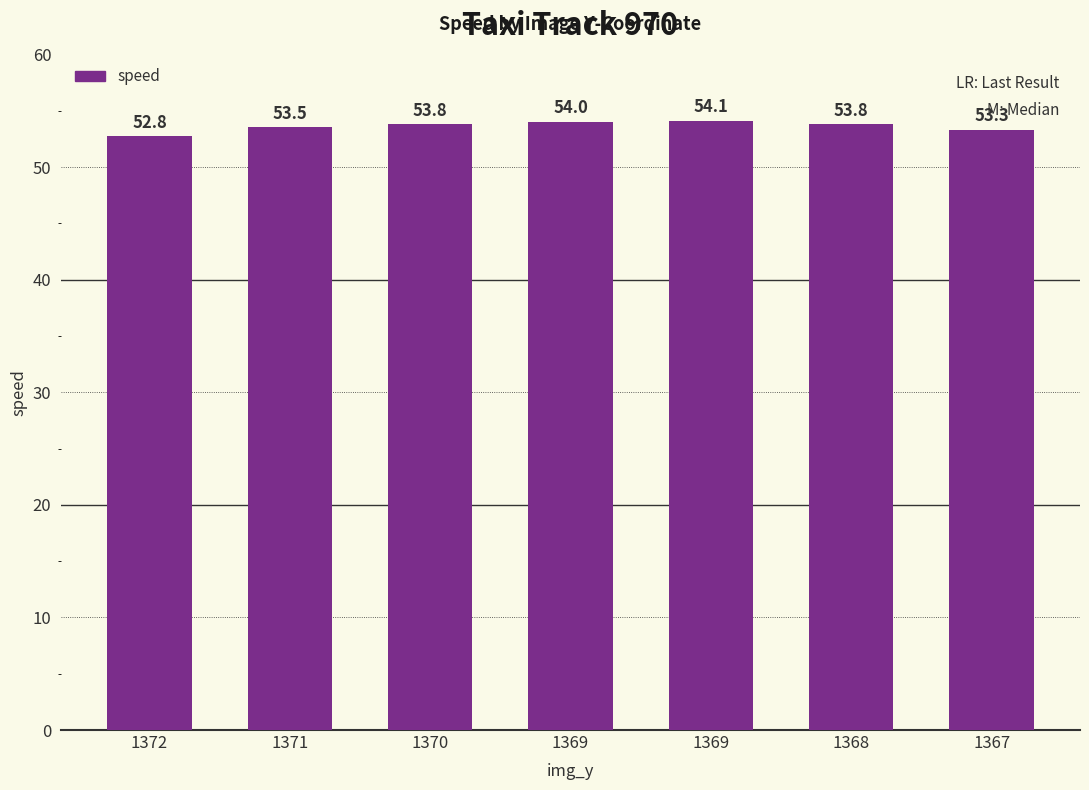

How many data points are less than 53?

1